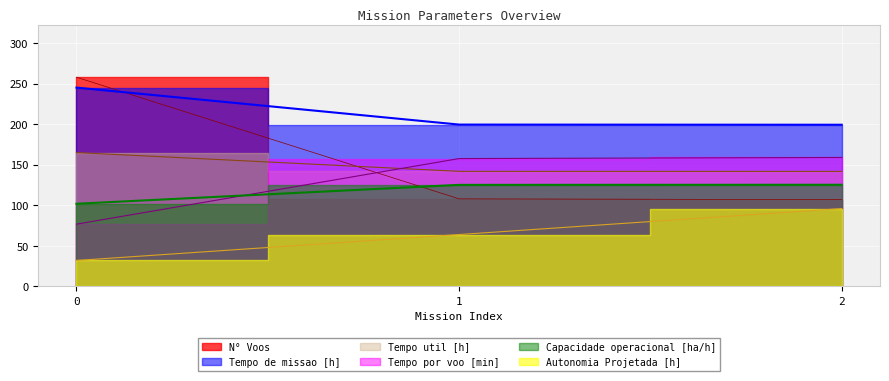

The value of N° Voos at 1 is 108.0. True or false?

True